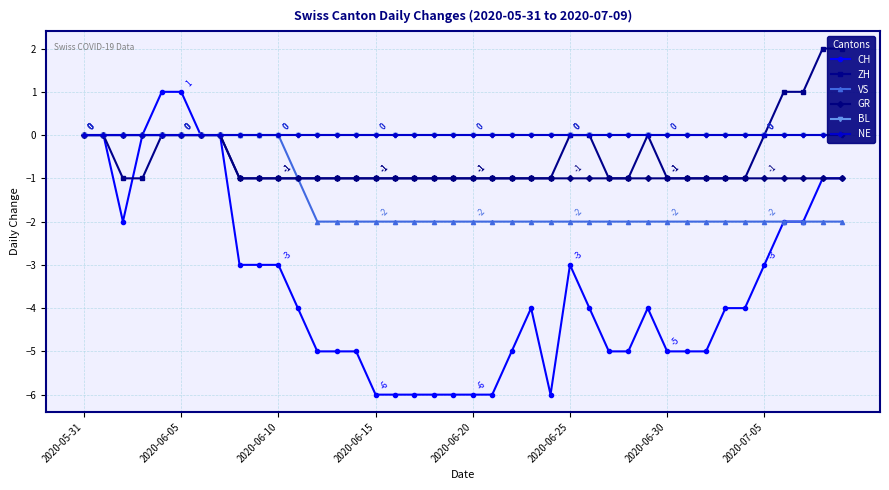

Reading left to right, transcribe all the data shown in this chart.

CH: 0	0	-2	0	1	1	0	0	-3	-3	-3	-4	-5	-5	-5	-6	-6	-6	-6	-6	-6	-6	-5	-4	-6	-3	-4	-5	-5	-4	-5	-5	-5	-4	-4	-3	-2	-2	-1	-1
ZH: 0	0	-1	-1	0	0	0	0	-1	-1	-1	-1	-1	-1	-1	-1	-1	-1	-1	-1	-1	-1	-1	-1	-1	0	0	-1	-1	0	-1	-1	-1	-1	-1	0	1	1	2	2
VS: 0	0	0	0	0	0	0	0	0	0	0	-1	-2	-2	-2	-2	-2	-2	-2	-2	-2	-2	-2	-2	-2	-2	-2	-2	-2	-2	-2	-2	-2	-2	-2	-2	-2	-2	-2	-2
GR: 0	0	0	0	0	0	0	0	-1	-1	-1	-1	-1	-1	-1	-1	-1	-1	-1	-1	-1	-1	-1	-1	-1	-1	-1	-1	-1	-1	-1	-1	-1	-1	-1	-1	-1	-1	-1	-1
BL: 0	0	0	0	0	0	0	0	0	0	0	0	0	0	0	0	0	0	0	0	0	0	0	0	0	0	0	0	0	0	0	0	0	0	0	0	0	0	0	0
NE: 0	0	0	0	0	0	0	0	0	0	0	0	0	0	0	0	0	0	0	0	0	0	0	0	0	0	0	0	0	0	0	0	0	0	0	0	0	0	0	0